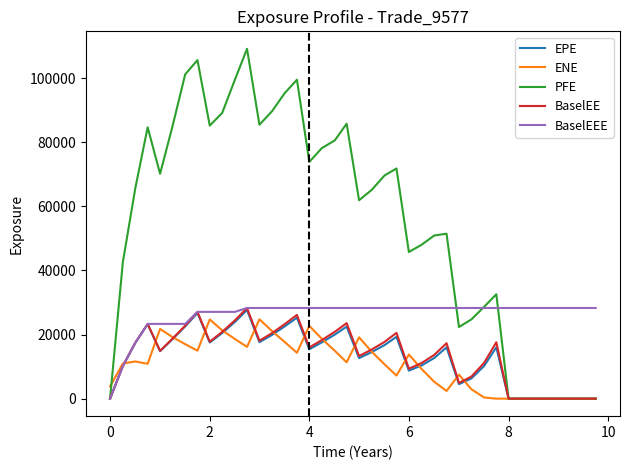

Which series has the largest total across all categories?

PFE